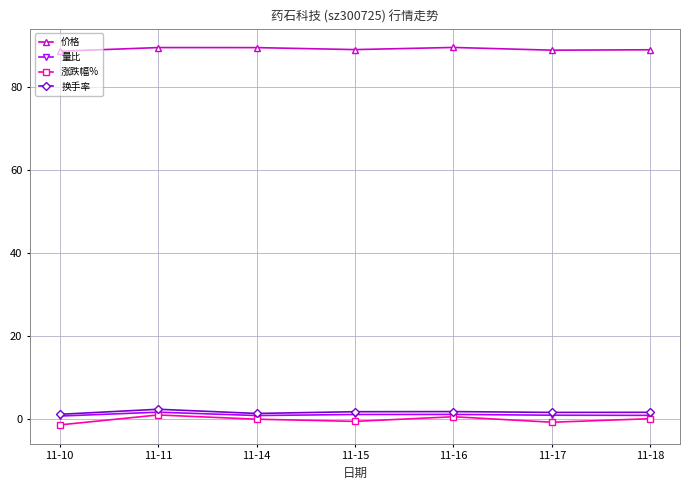

Read the 价格 value at 11-10.

88.5